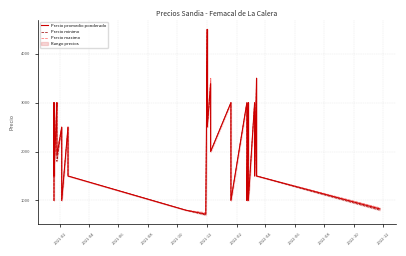

At how many categories does at least one series exceed 1772?

25